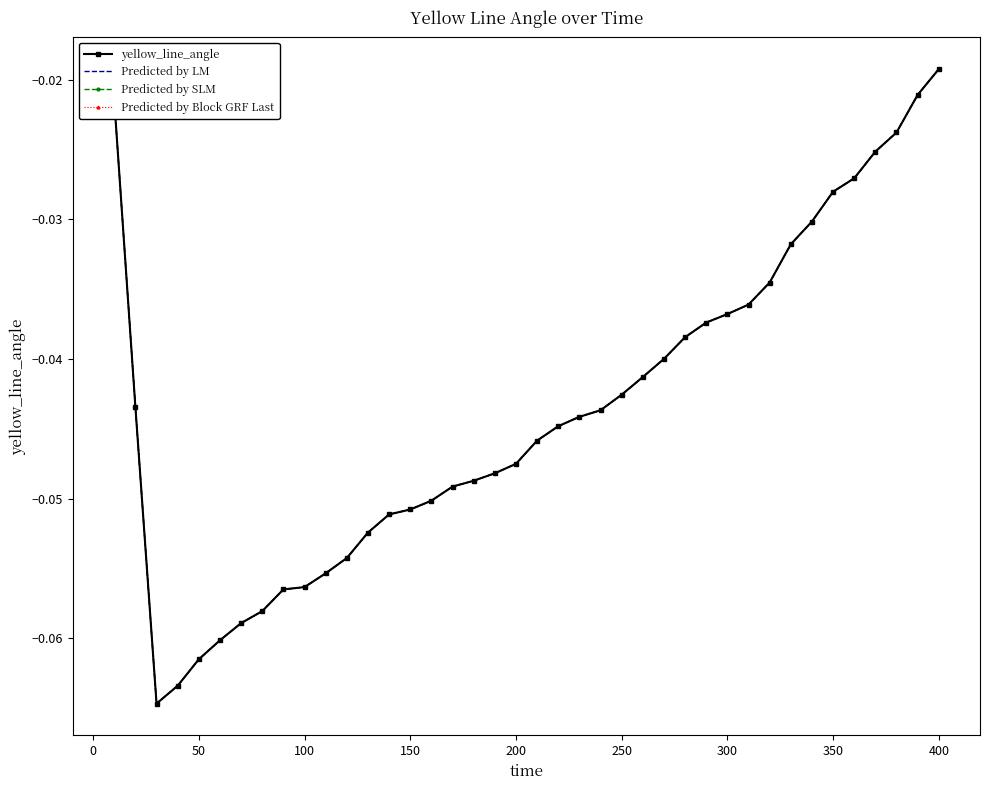

Reading left to right, list all the values displayed in this chart.

yellow_line_angle: -0.0	-0.0	-0.1	-0.1	-0.1	-0.1	-0.1	-0.1	-0.1	-0.1	-0.1	-0.1	-0.1	-0.1	-0.1	-0.1	-0.0	-0.0	-0.0	-0.0	-0.0	-0.0	-0.0	-0.0	-0.0	-0.0	-0.0	-0.0	-0.0	-0.0	-0.0	-0.0	-0.0	-0.0	-0.0	-0.0	-0.0	-0.0	-0.0	-0.0
Predicted by LM: -0.0	-0.0	-0.1	-0.1	-0.1	-0.1	-0.1	-0.1	-0.1	-0.1	-0.1	-0.1	-0.1	-0.1	-0.1	-0.1	-0.0	-0.0	-0.0	-0.0	-0.0	-0.0	-0.0	-0.0	-0.0	-0.0	-0.0	-0.0	-0.0	-0.0	-0.0	-0.0	-0.0	-0.0	-0.0	-0.0	-0.0	-0.0	-0.0	-0.0
Predicted by SLM: -0.0	-0.0	-0.1	-0.1	-0.1	-0.1	-0.1	-0.1	-0.1	-0.1	-0.1	-0.1	-0.1	-0.1	-0.1	-0.1	-0.0	-0.0	-0.0	-0.0	-0.0	-0.0	-0.0	-0.0	-0.0	-0.0	-0.0	-0.0	-0.0	-0.0	-0.0	-0.0	-0.0	-0.0	-0.0	-0.0	-0.0	-0.0	-0.0	-0.0
Predicted by Block GRF Last: -0.0	-0.0	-0.1	-0.1	-0.1	-0.1	-0.1	-0.1	-0.1	-0.1	-0.1	-0.1	-0.1	-0.1	-0.1	-0.1	-0.0	-0.0	-0.0	-0.0	-0.0	-0.0	-0.0	-0.0	-0.0	-0.0	-0.0	-0.0	-0.0	-0.0	-0.0	-0.0	-0.0	-0.0	-0.0	-0.0	-0.0	-0.0	-0.0	-0.0